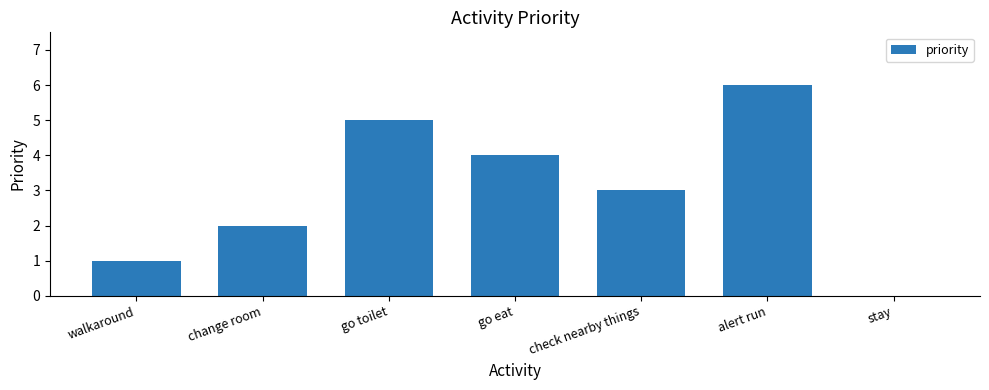

What is the ratio of the value at check nearby things to the value at go toilet?

0.6